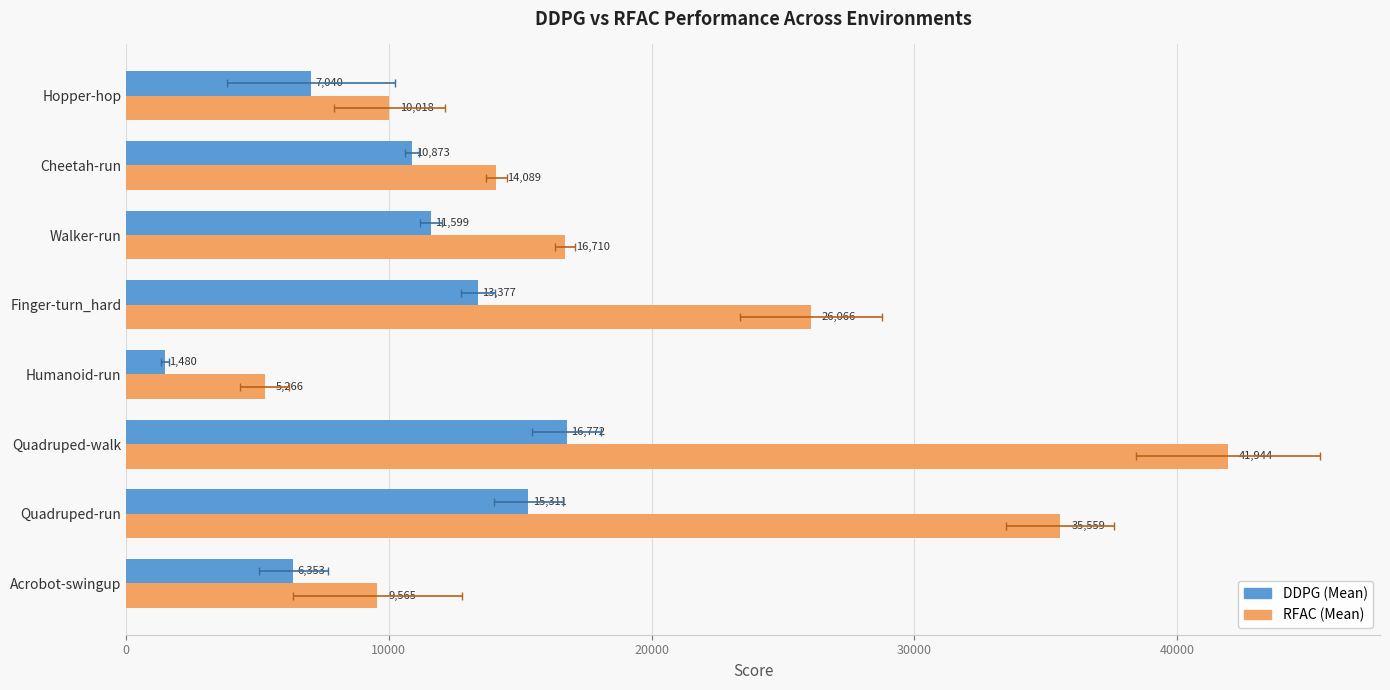

What position from the left is Acrobot-swingup?

1